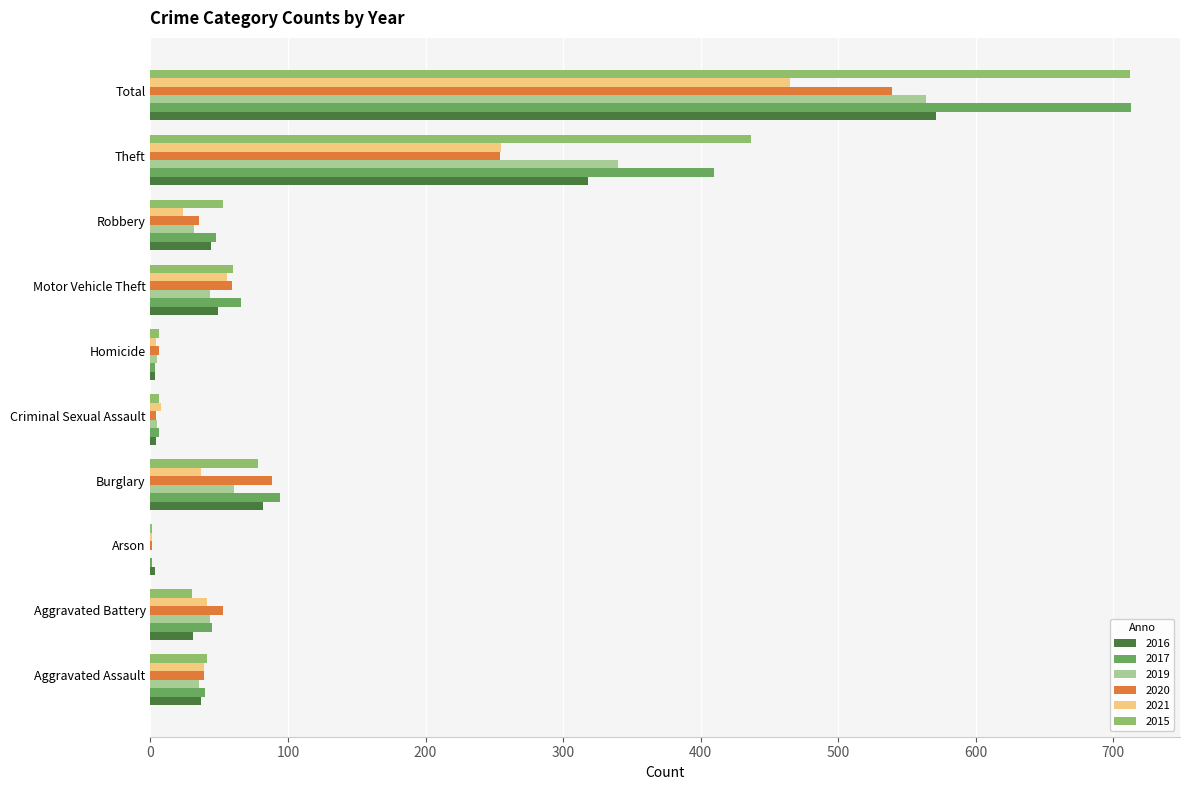

Between Aggravated Assault and Theft, which series saw the biggest shift?

2015